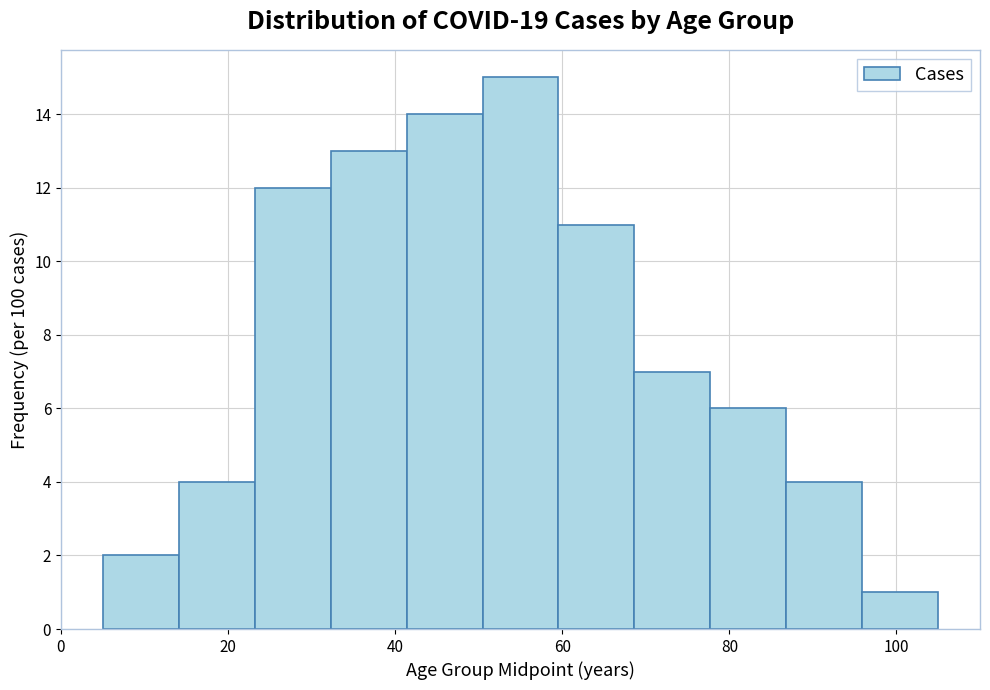

Reading left to right, list every bar in this chart as the range it spans on the x-axis followed by its height. Neither the bar edges nor the heights are printed on the chart, so give them approximately, as read against the axes.

6 to 14: 2
14 to 24: 4
24 to 32: 12
32 to 42: 13
42 to 50: 14
50 to 60: 15
60 to 68: 11
68 to 78: 7
78 to 86: 6
86 to 96: 4
96 to 106: 1